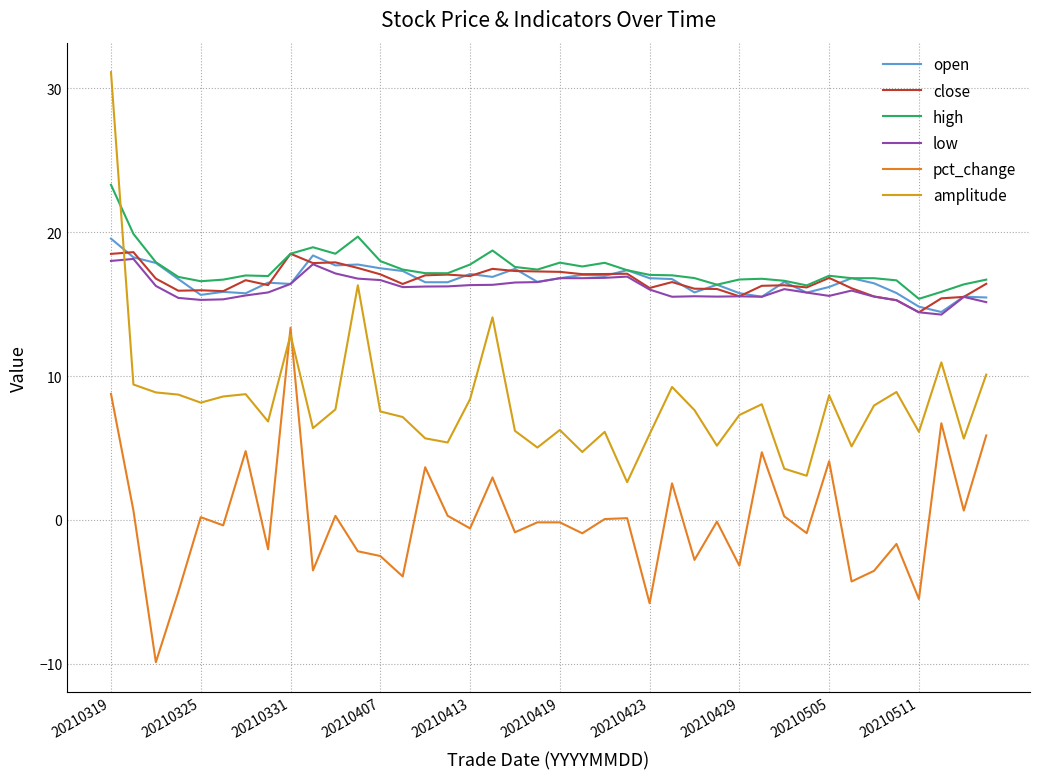

How many times do high and amplitude cross each other?

1